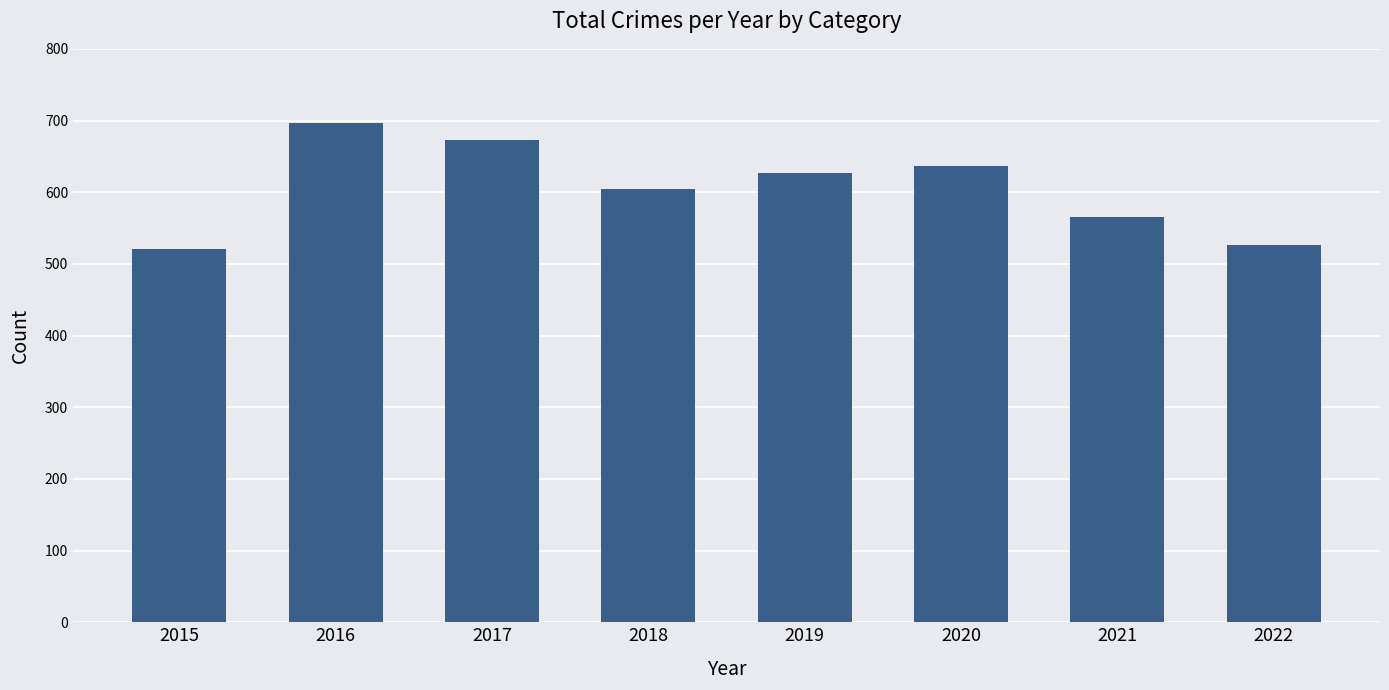

Which has a higher value, 2015 or 2021?

2021